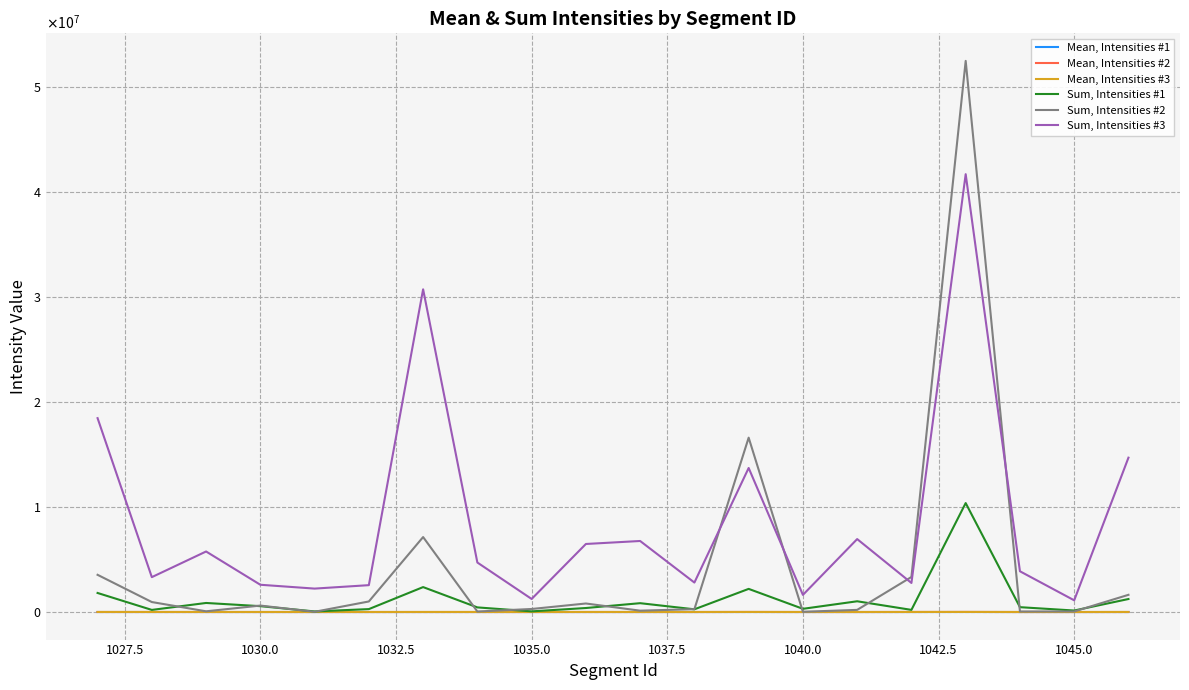

What are all the series names shown in the legend?

Mean, Intensities #1, Mean, Intensities #2, Mean, Intensities #3, Sum, Intensities #1, Sum, Intensities #2, Sum, Intensities #3